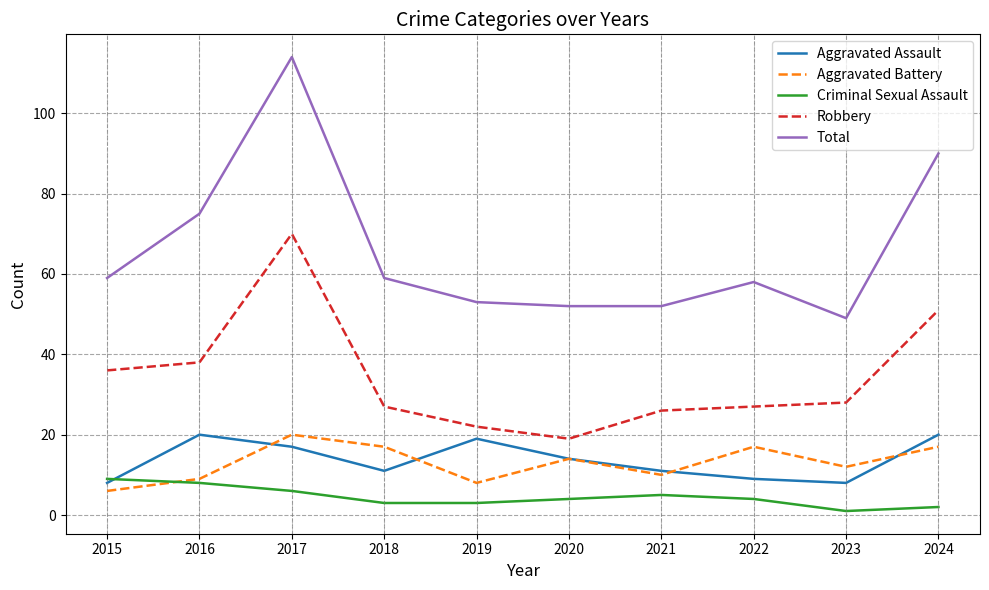

Is the value of Total at 2021 greater than the value of Criminal Sexual Assault at 2018?

Yes